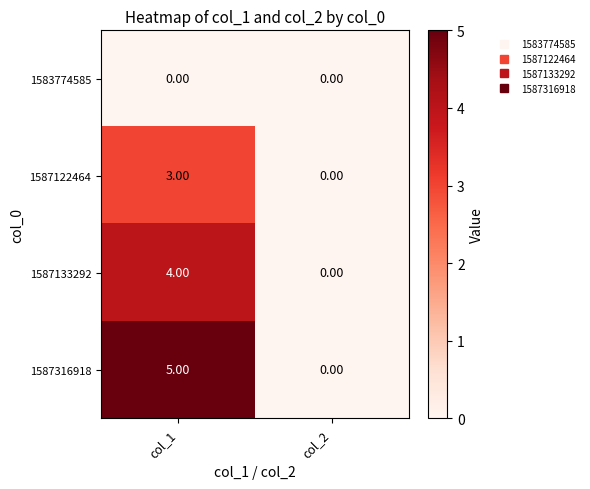

List the labels in order of 1587122464 value, smallest first.

col_2, col_1